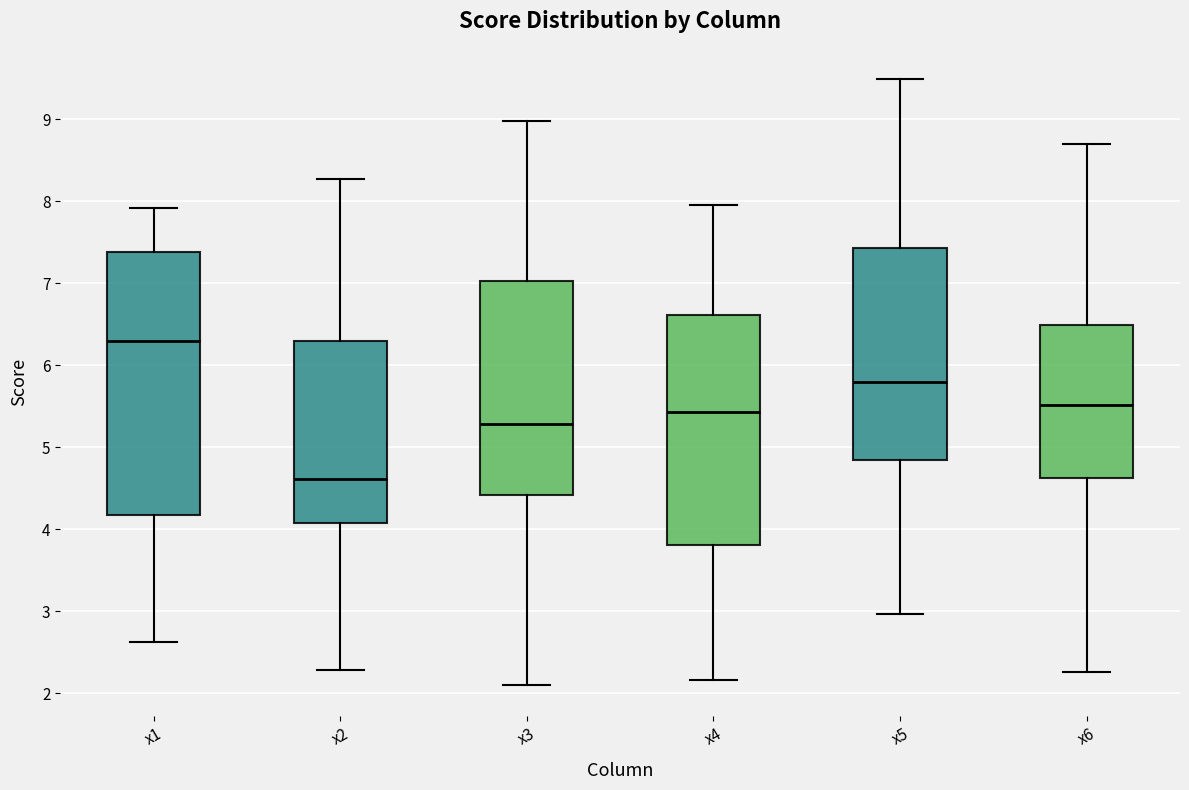

Where is the upper edge of the box for x6 on the y-axis? The values are not printed on the chart, so give them approximately, as read against the axis.

6.5